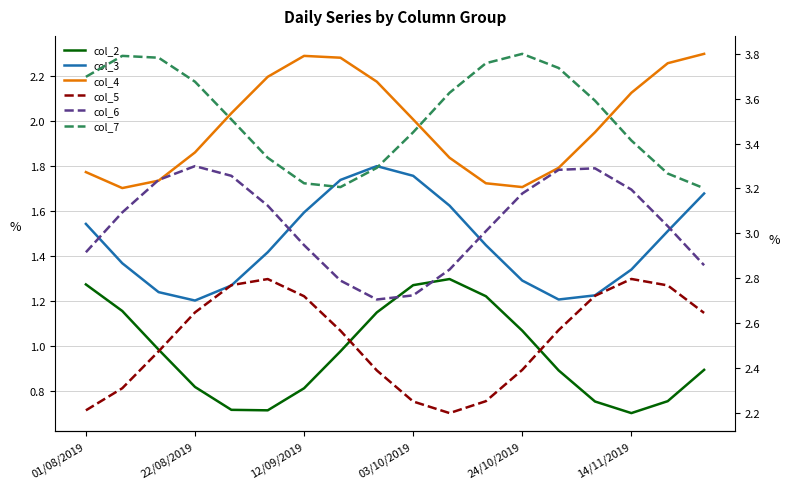

True or false: col_2 has a value of 1.3 at 13.

False